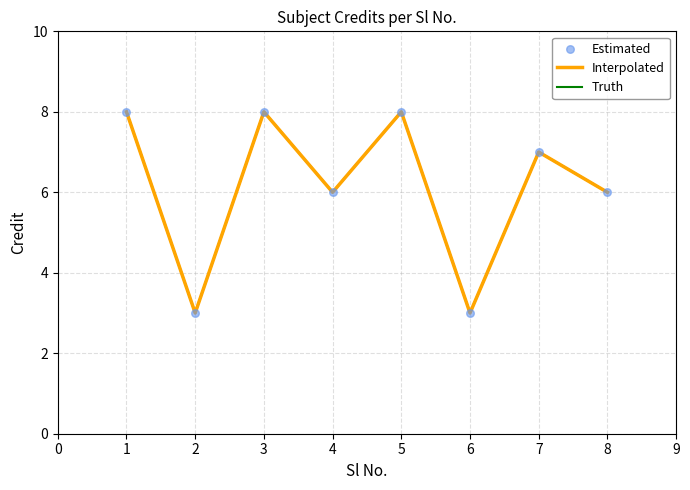

Is this an area chart (filled region under the line)?

No